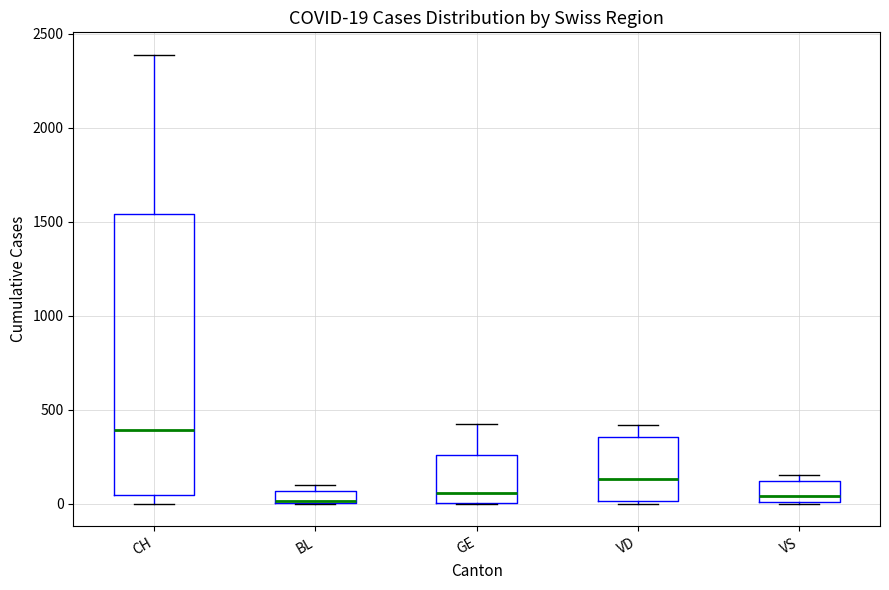

Which box is the tallest, from its lower edge to its upper edge?

CH